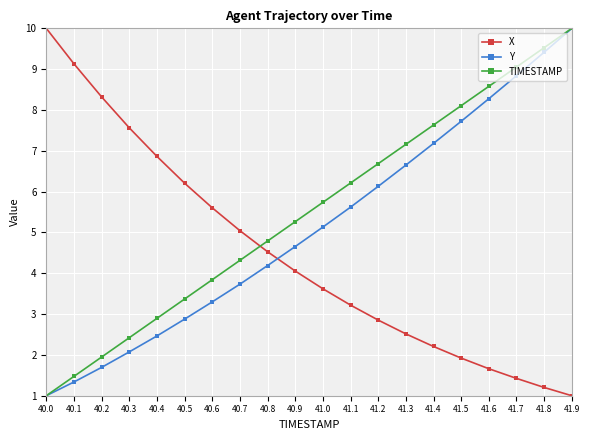

Which series changed the most between 41.1 and 41.3?

Y